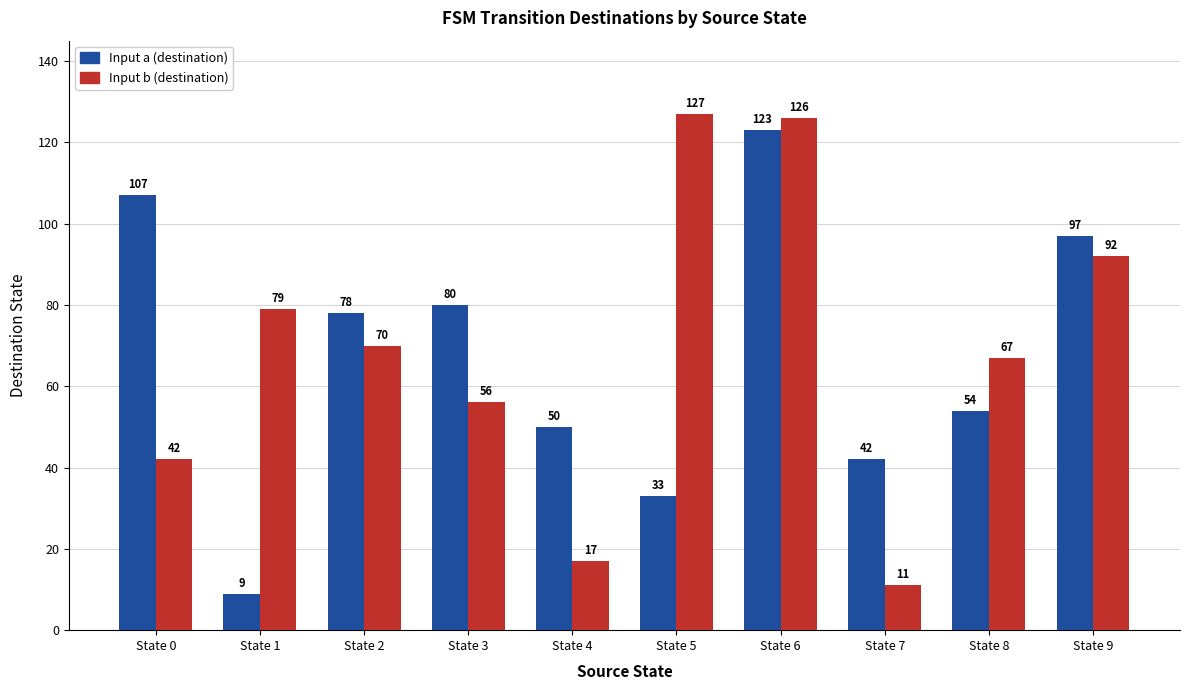

True or false: Input b (destination) has a value of 17 at State 4.

True